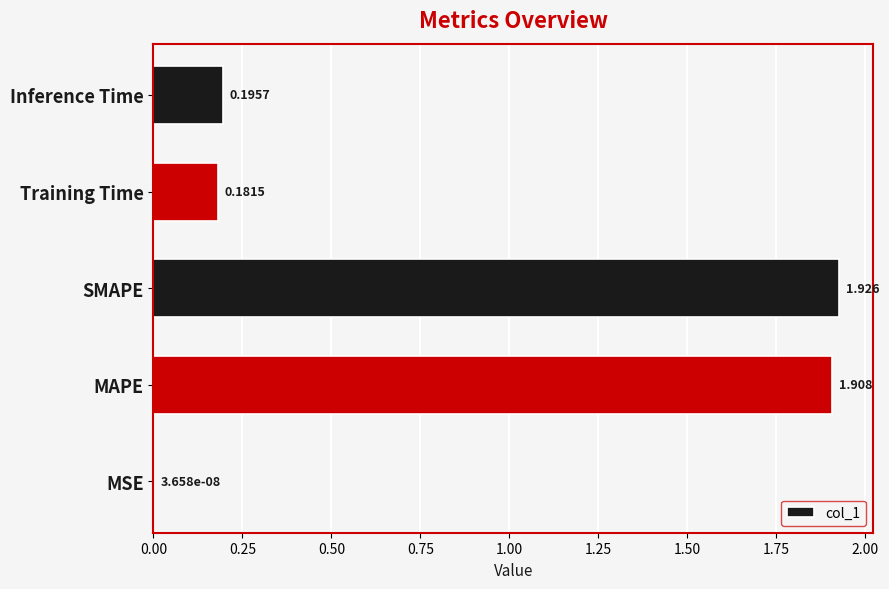

At which label is the value closest to 0?

MSE